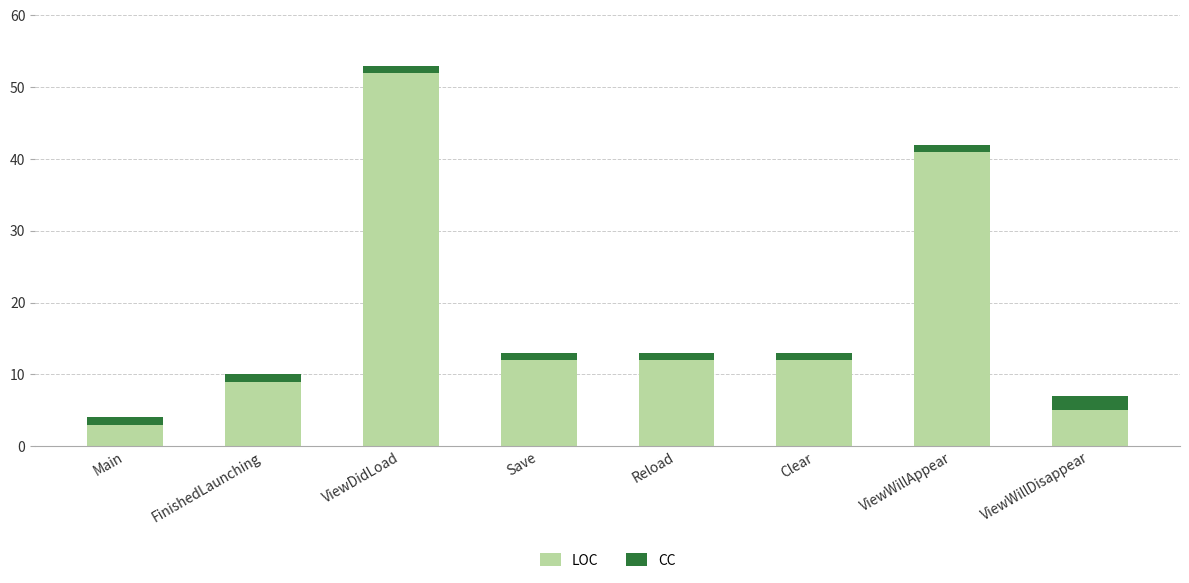

What is the highest value of the LOC series?

52